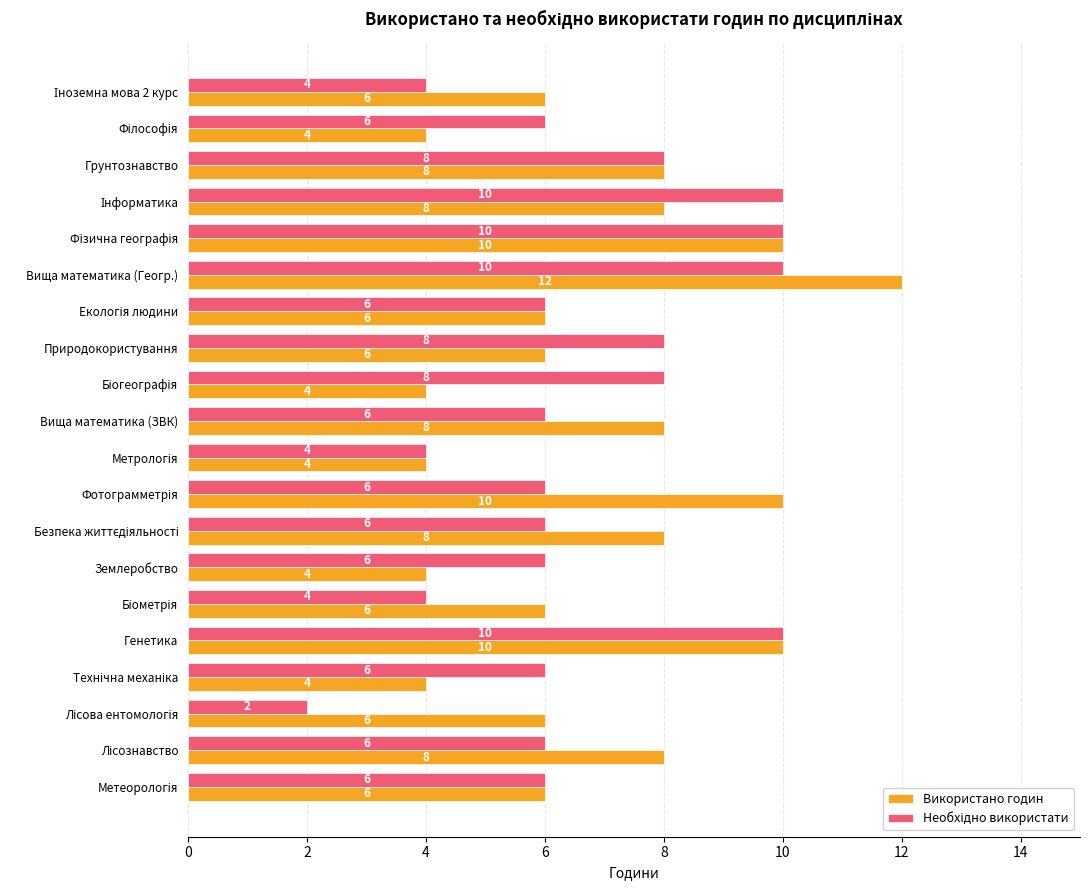

How many data points in Використано годин are less than 6?

5